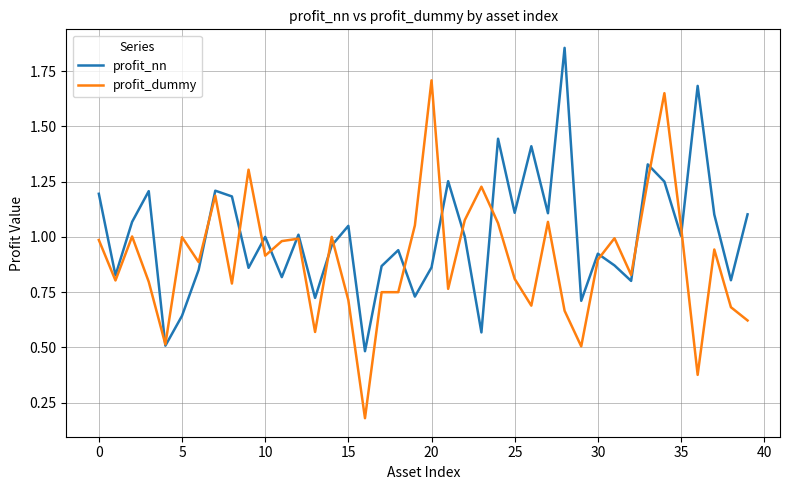

List the series in order of their peak value, lowest first.

profit_dummy, profit_nn